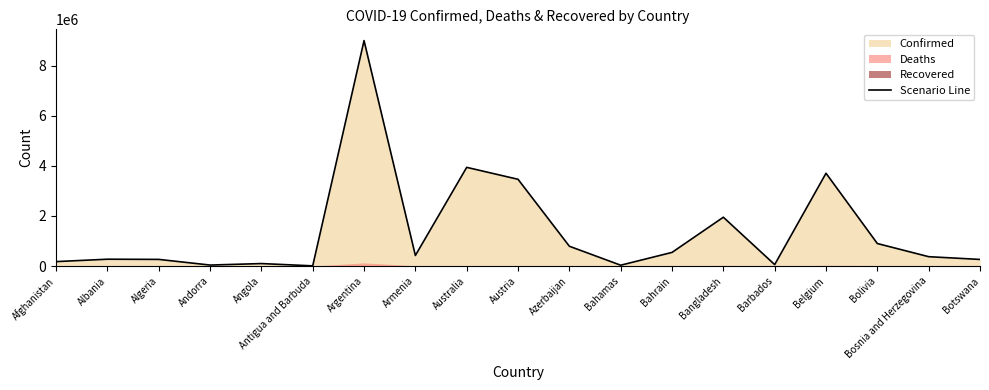

Reading left to right, list all the values displayed in this chart.

Afghanistan=177093	Albania=273088	Algeria=265550	Andorra=39234	Angola=99003	Antigua and Barbuda=7473	Argentina=9007753	Armenia=422328	Australia=3943368	Austria=3466203	Azerbaijan=791482	Bahamas=33221	Bahrain=544851	Bangladesh=1950609	Barbados=57733	Belgium=3707561	Bolivia=899787	Bosnia and Herzegovina=373985	Botswana=263950